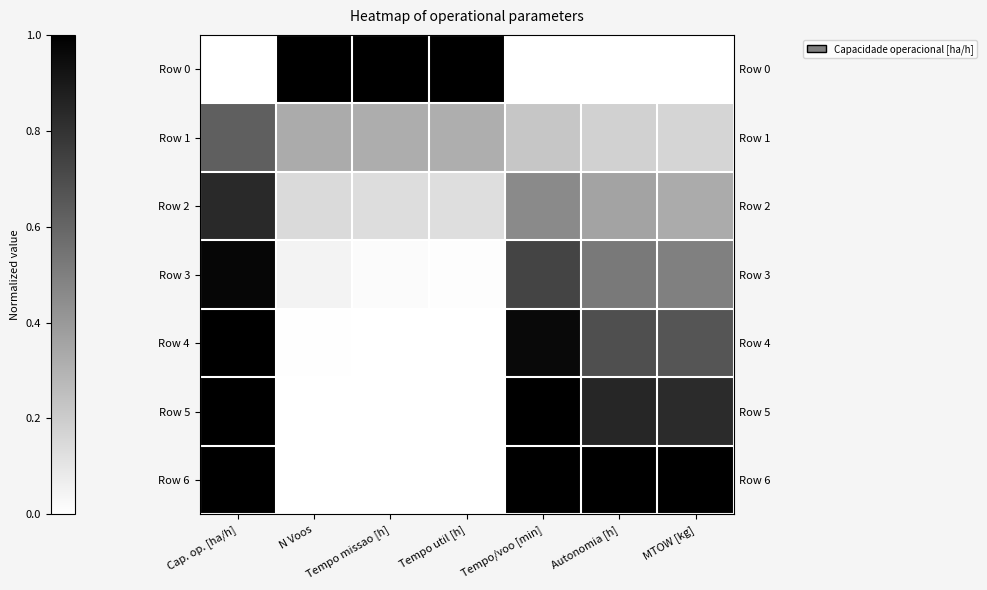

Which category has the highest value in the Row 0 series?

N Voos